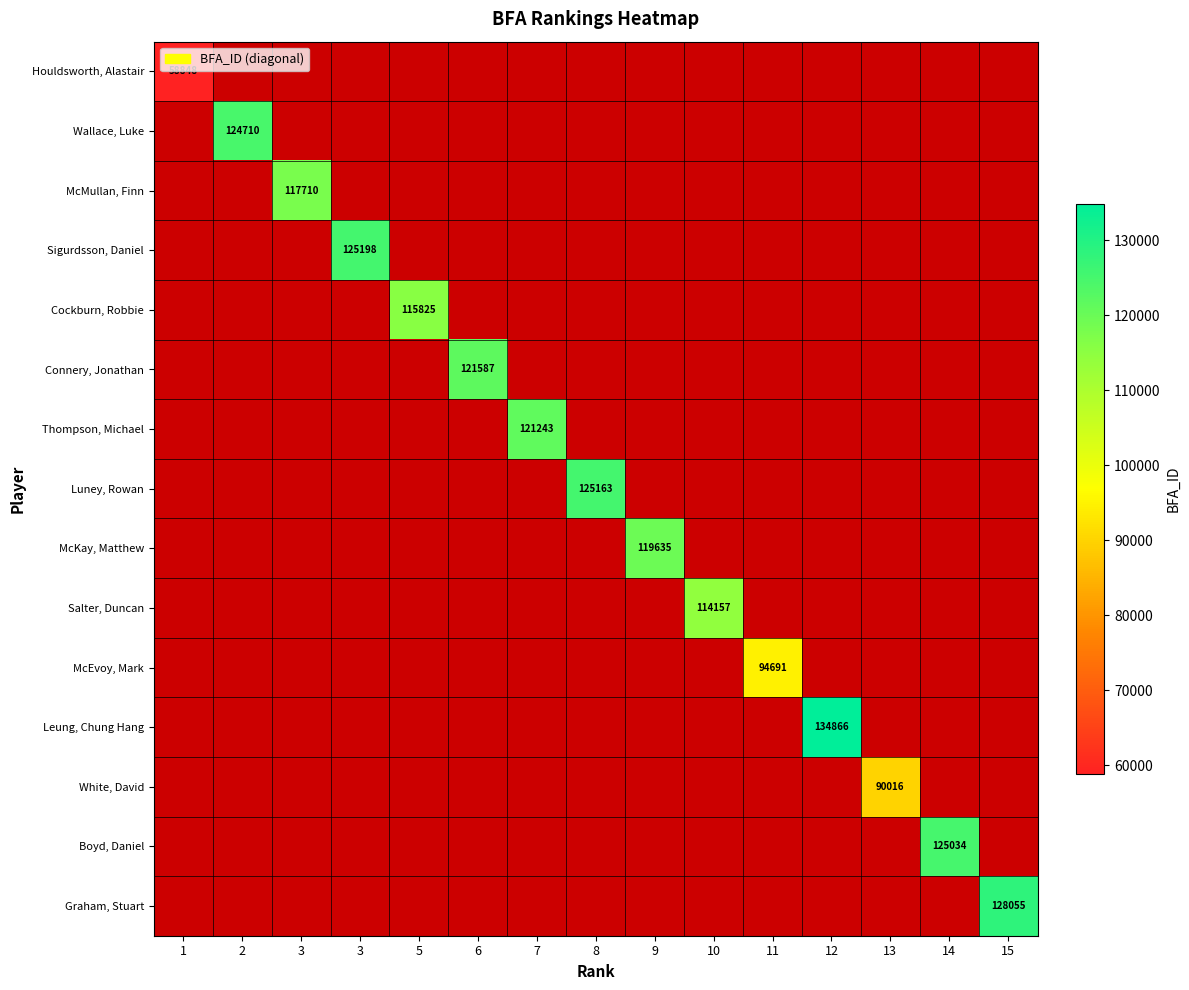

At how many categories does at least one series exceed 100023?

12